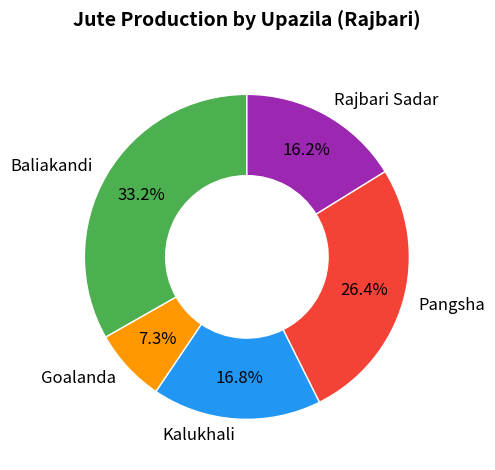

Is the sum of Pangsha and Goalanda greater than half?

No